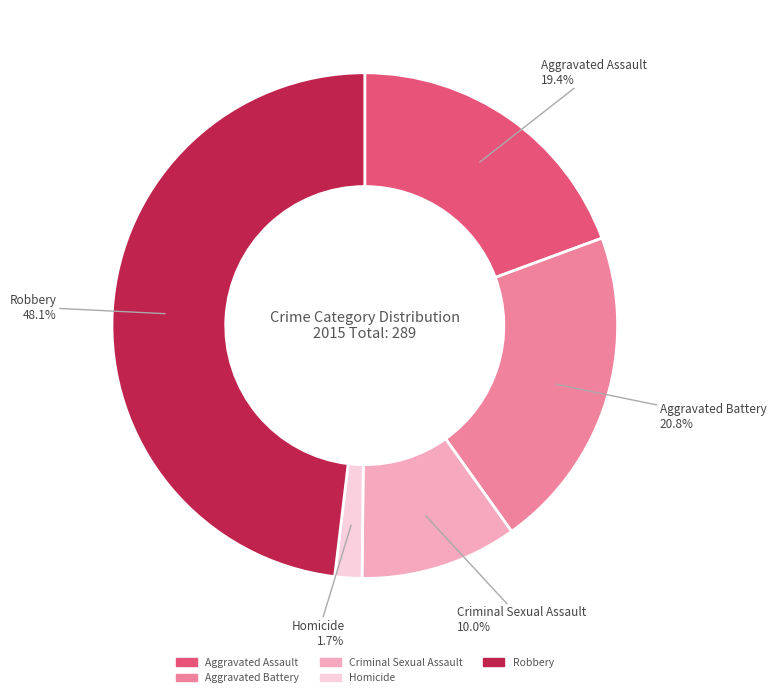

Is Aggravated Assault the majority of the pie?

No